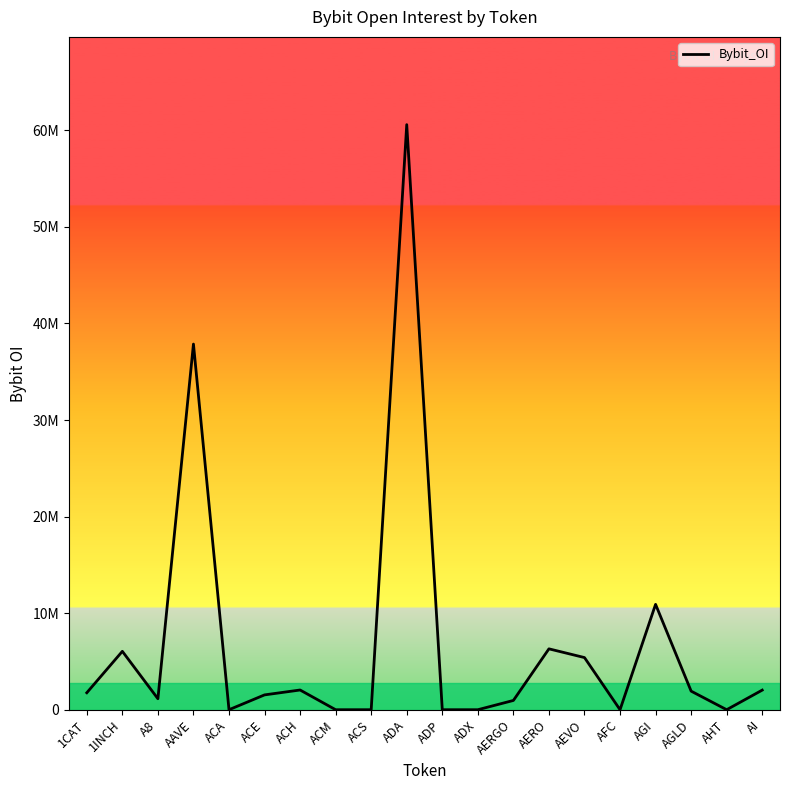

Does the chart have visible grid lines?

No